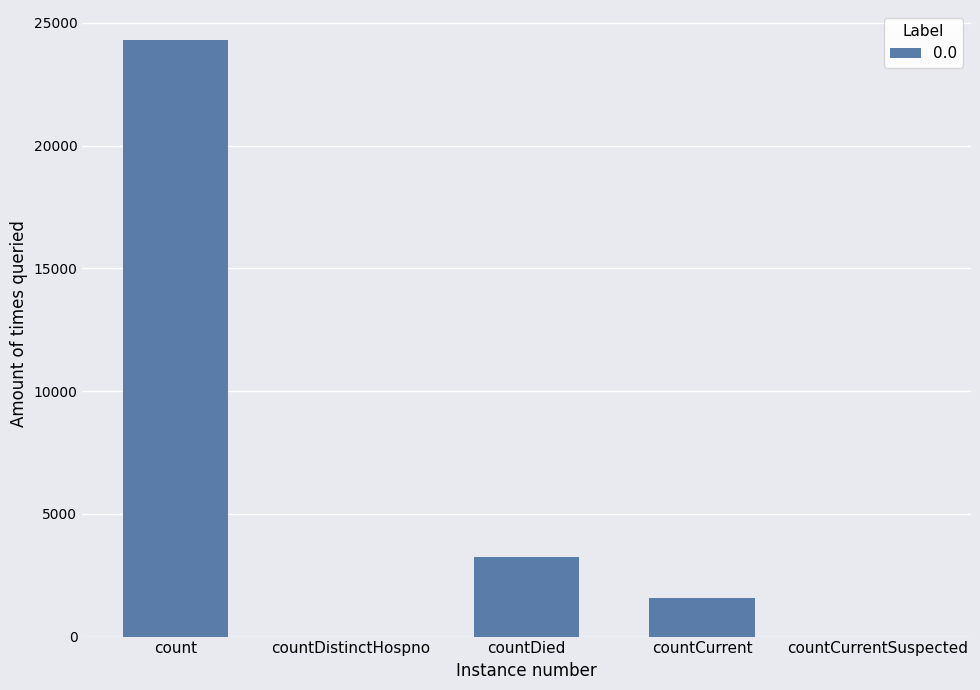

Reading right to left, transcribe all the data shown in this chart.

0	1553	3259	0	24308